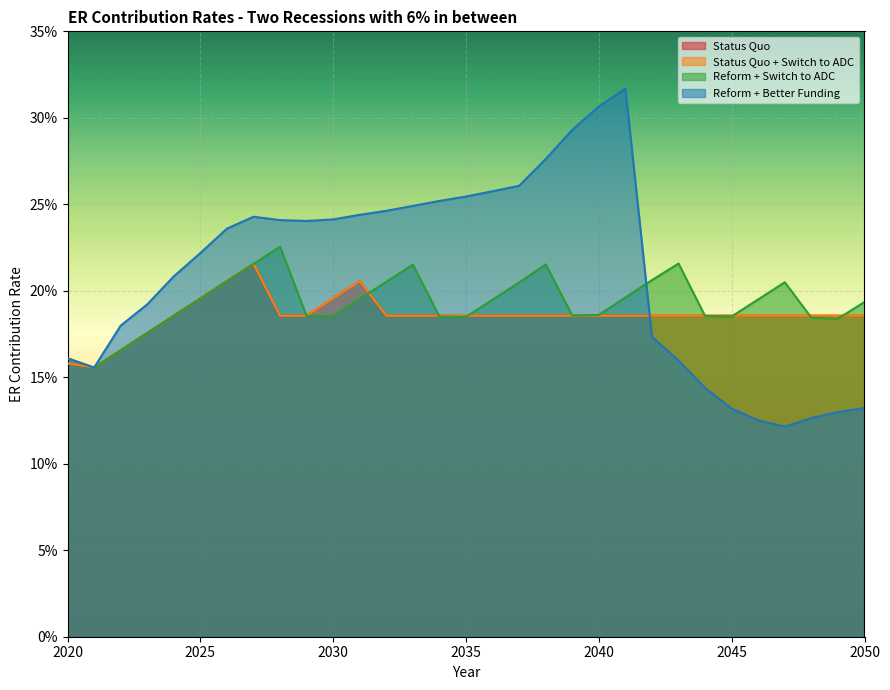

Reading left to right, extract all data points from this chart.

Status Quo: 0.2	0.2	0.2	0.2	0.2	0.2	0.2	0.2	0.2	0.2	0.2	0.2	0.2	0.2	0.2	0.2	0.2	0.2	0.2	0.2	0.2	0.2	0.2	0.2	0.2	0.2	0.2	0.2	0.2	0.2	0.2
Status Quo + Switch to ADC: 0.2	0.2	0.2	0.2	0.2	0.2	0.2	0.2	0.2	0.2	0.2	0.2	0.2	0.2	0.2	0.2	0.2	0.2	0.2	0.2	0.2	0.2	0.2	0.2	0.2	0.2	0.2	0.2	0.2	0.2	0.2
Reform + Switch to ADC: 0.2	0.2	0.2	0.2	0.2	0.2	0.2	0.2	0.2	0.2	0.2	0.2	0.2	0.2	0.2	0.2	0.2	0.2	0.2	0.2	0.2	0.2	0.2	0.2	0.2	0.2	0.2	0.2	0.2	0.2	0.2
Reform + Better Funding: 0.2	0.2	0.2	0.2	0.2	0.2	0.2	0.2	0.2	0.2	0.2	0.2	0.2	0.2	0.3	0.3	0.3	0.3	0.3	0.3	0.3	0.3	0.2	0.2	0.1	0.1	0.1	0.1	0.1	0.1	0.1